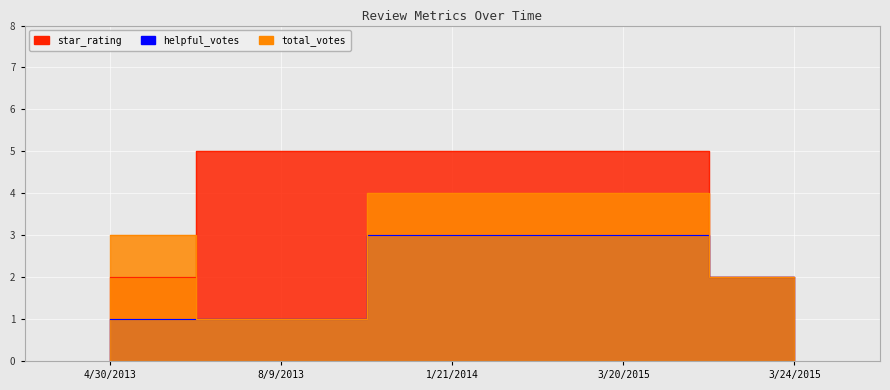

The value of star_rating at 3/24/2015 is 3. True or false?

False